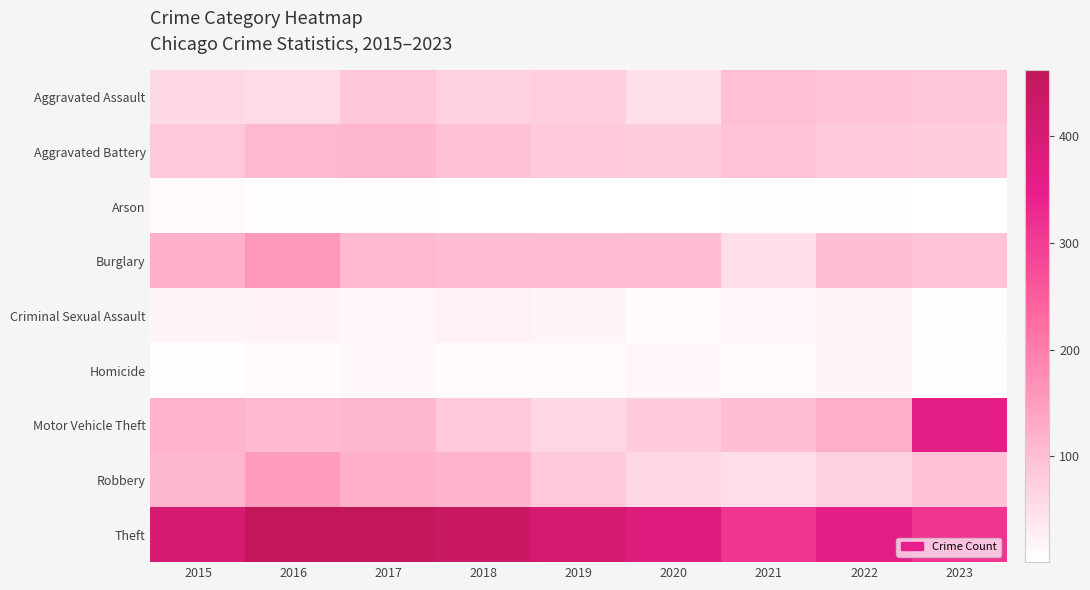

At which category is the sum across all series the highest?

2016